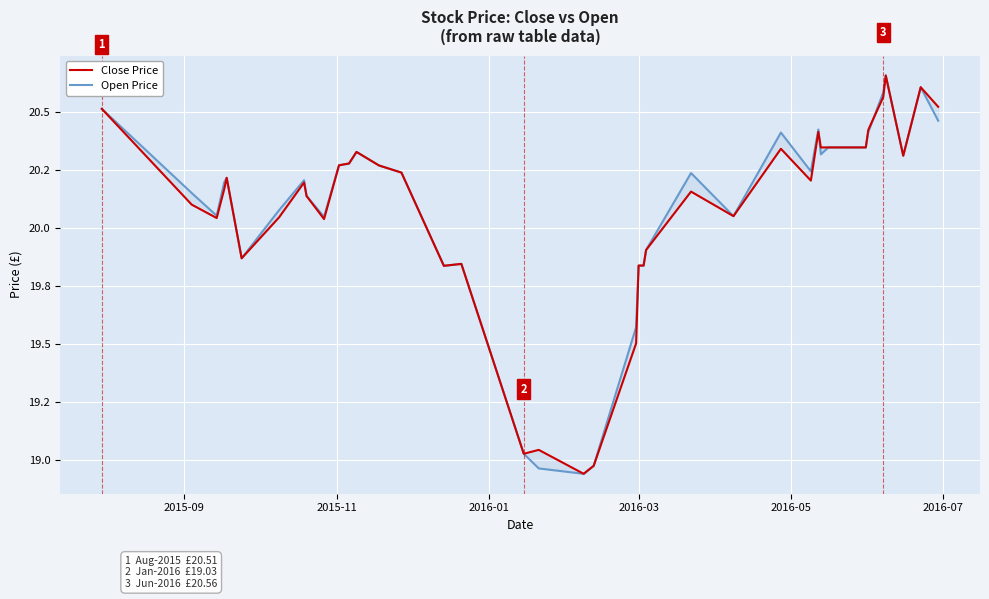

Does the chart display data point markers on the line(s)?

No